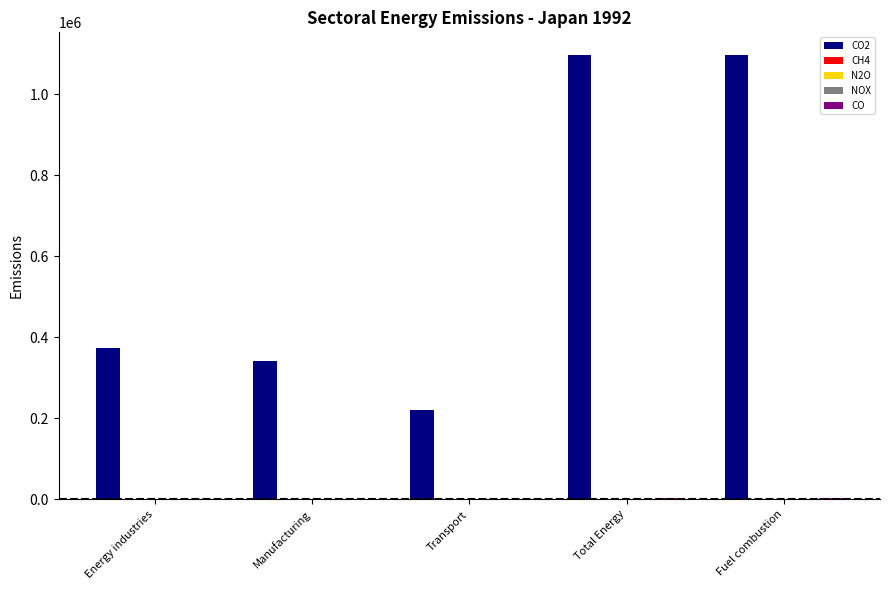

What is the maximum value shown in the chart?

1098143.6